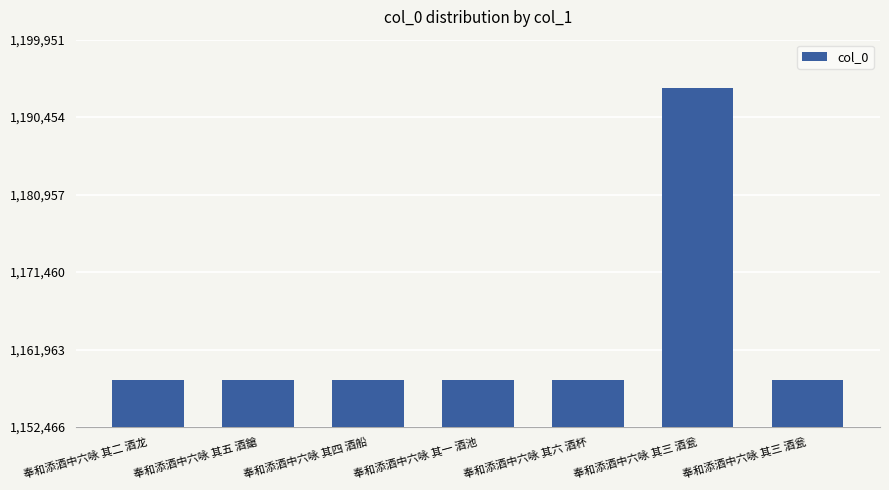

Which label corresponds to the largest value in the chart?

奉和添酒中六咏 其三 酒瓮